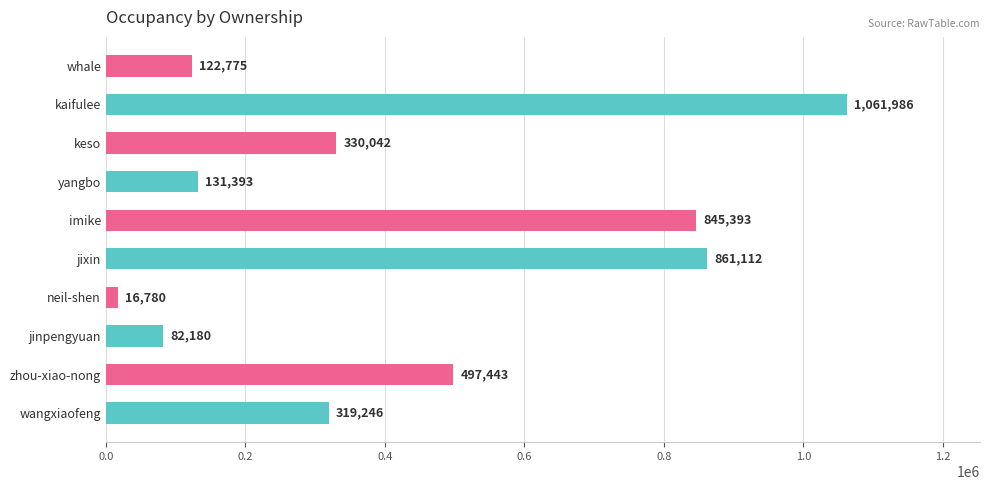

What is the difference between the second highest and second lowest values?

778932